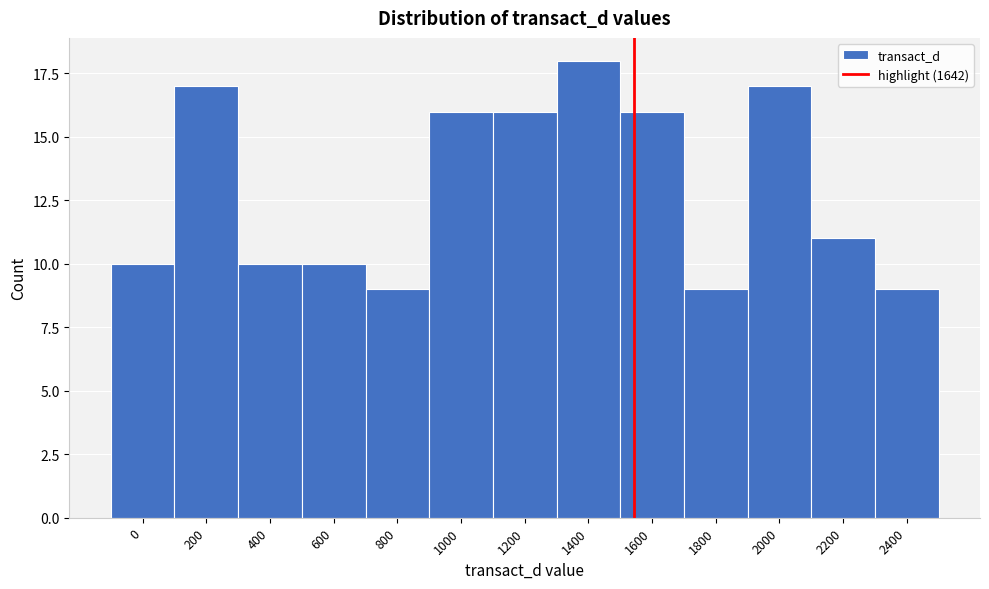

Reading left to right, transcribe all the data shown in this chart.

0=10	200=17	400=10	600=10	800=9	1000=16	1200=16	1400=18	1600=16	1800=9	2000=17	2200=11	2400=9